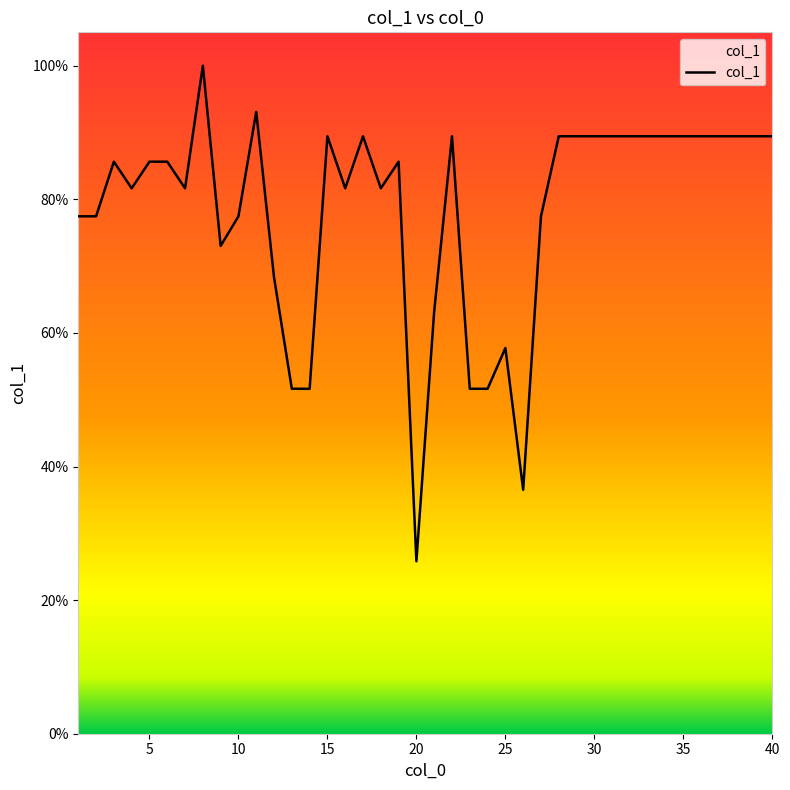

How many series are shown in this chart?

1